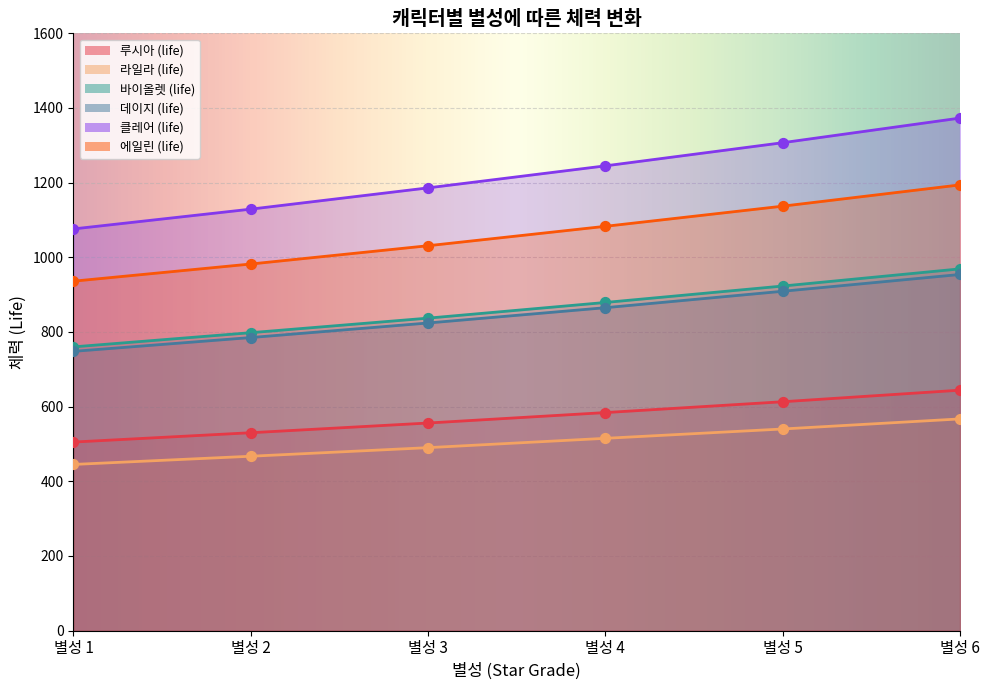

Which series has the largest total across all categories?

클레어 (life)